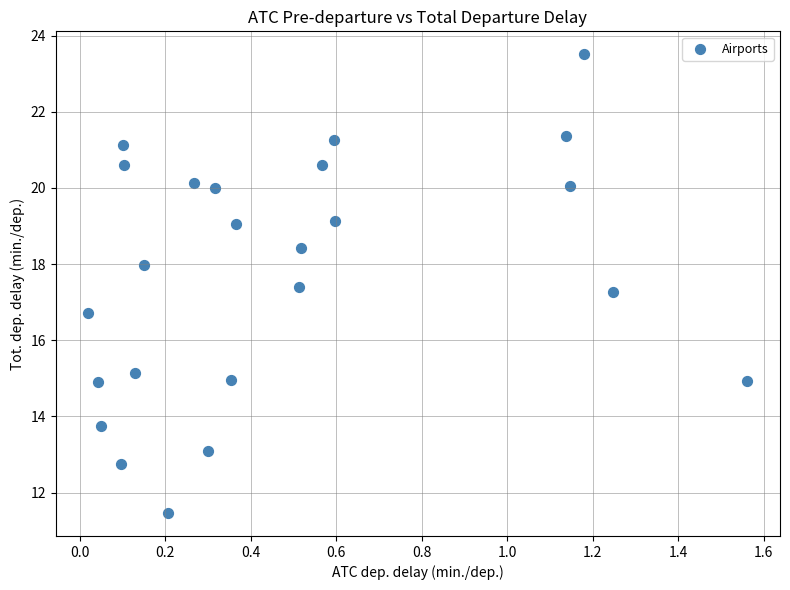

What is the range of Y values (max minus min)?

12.0